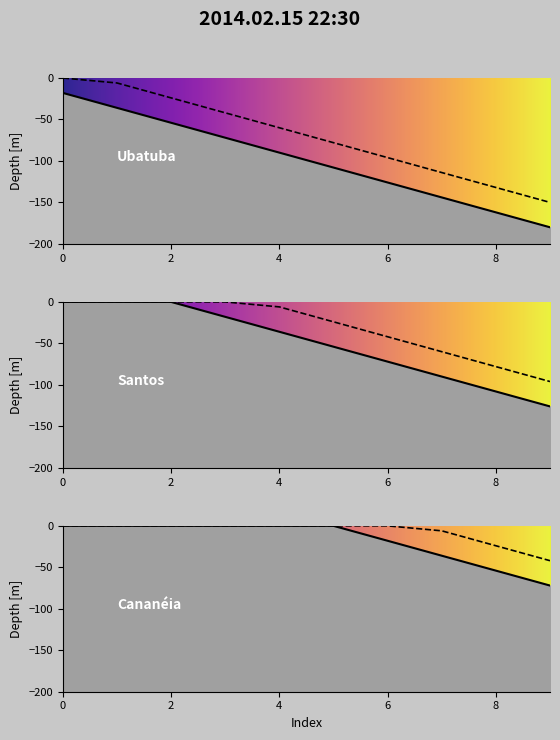

List the labels in order of value, largest first.

0, 1, 2, 3, 4, 5, 6, 7, 8, 9